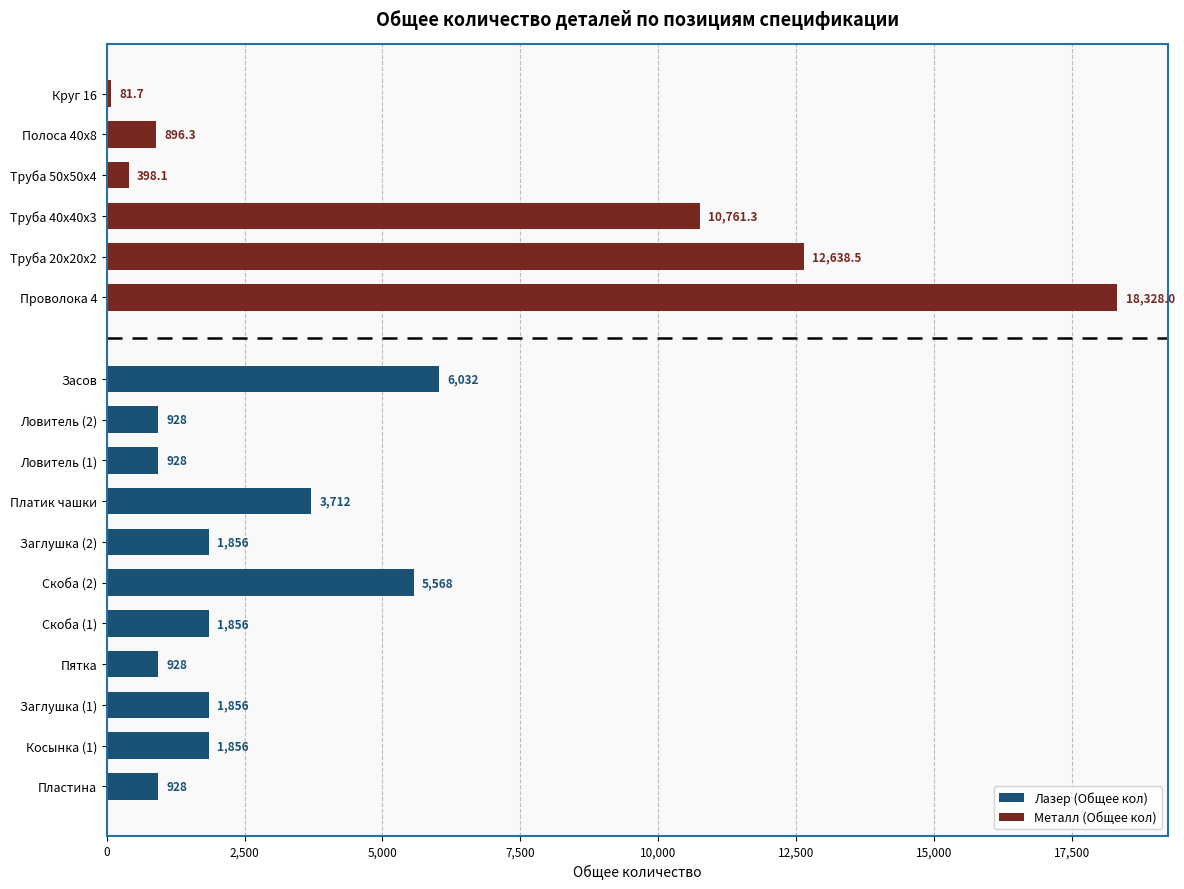

What is the sum of the Общее кол values at Труба 50х50х4 and Ловитель (2)?

1326.1